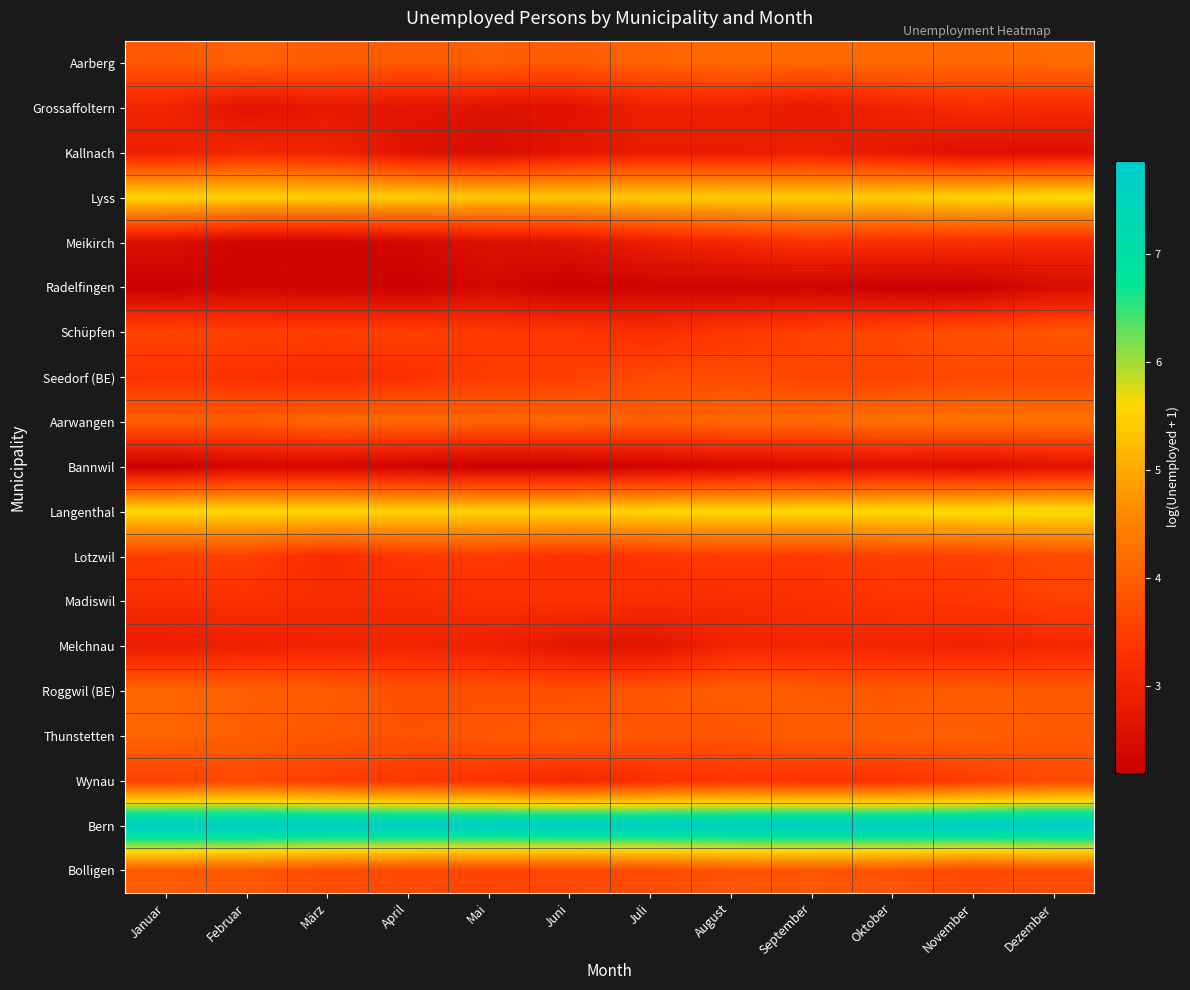

What is the maximum value shown in the chart?

7.9